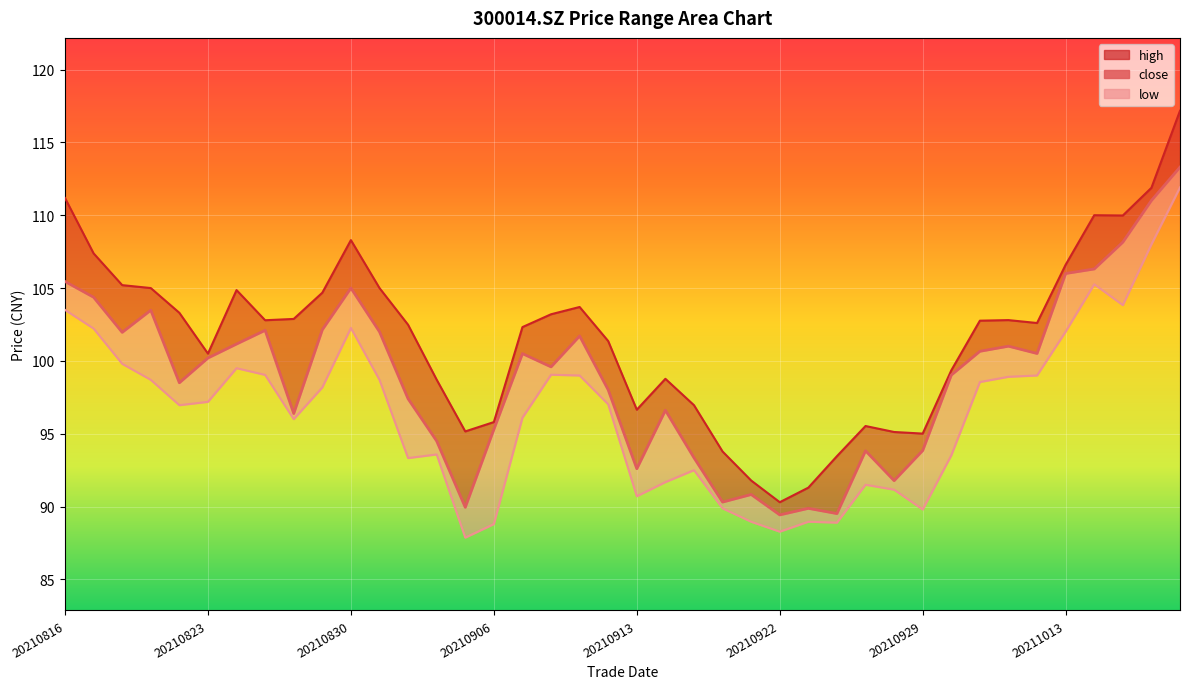

What are all the series names shown in the legend?

close, high, low